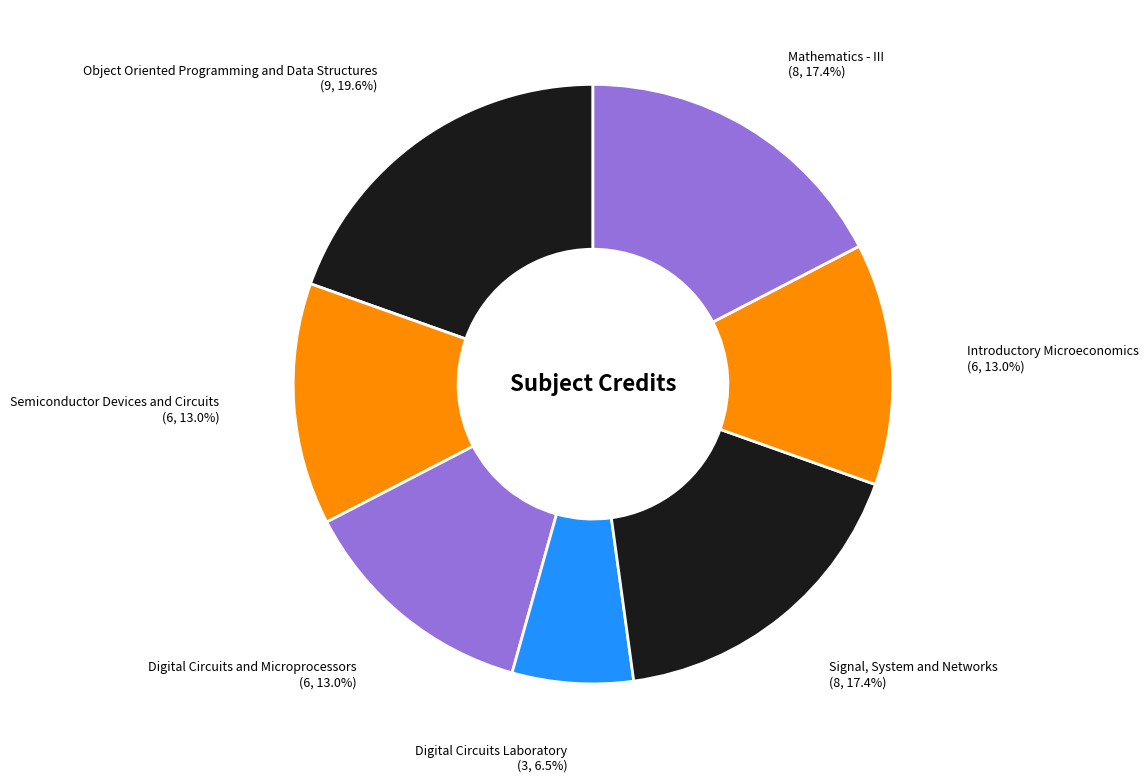

Which category has the biggest portion of the pie?

Object Oriented Programming and Data Structures